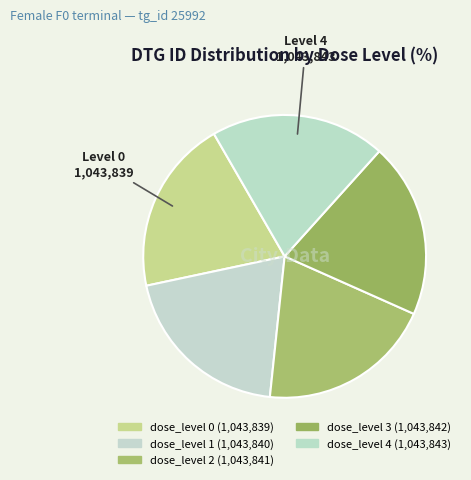

True or false: dose_level 2 accounts for 34% of the total.

False